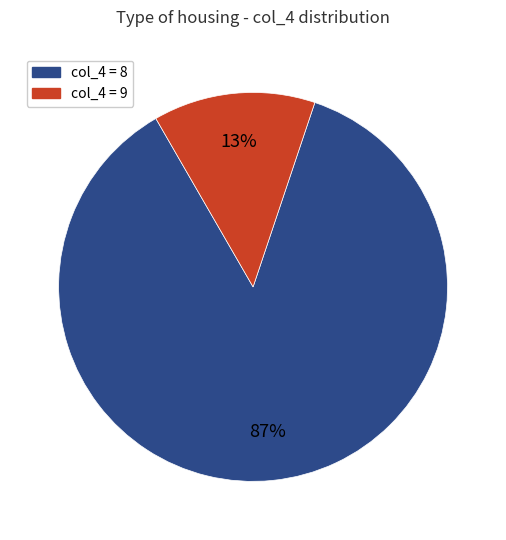

To the nearest percent, what is the average slice percentage?

50%